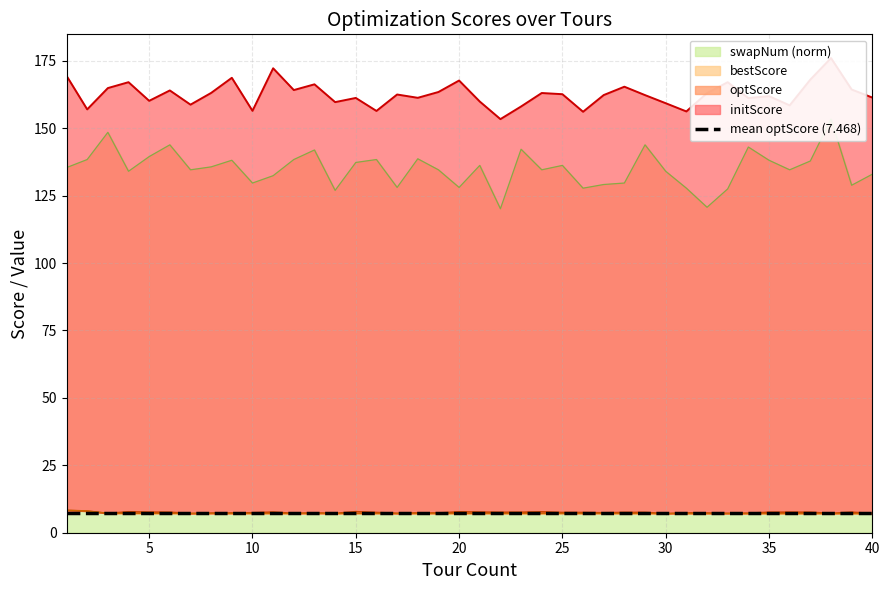

What is the spread (max minus min) of values at 38?

168.9